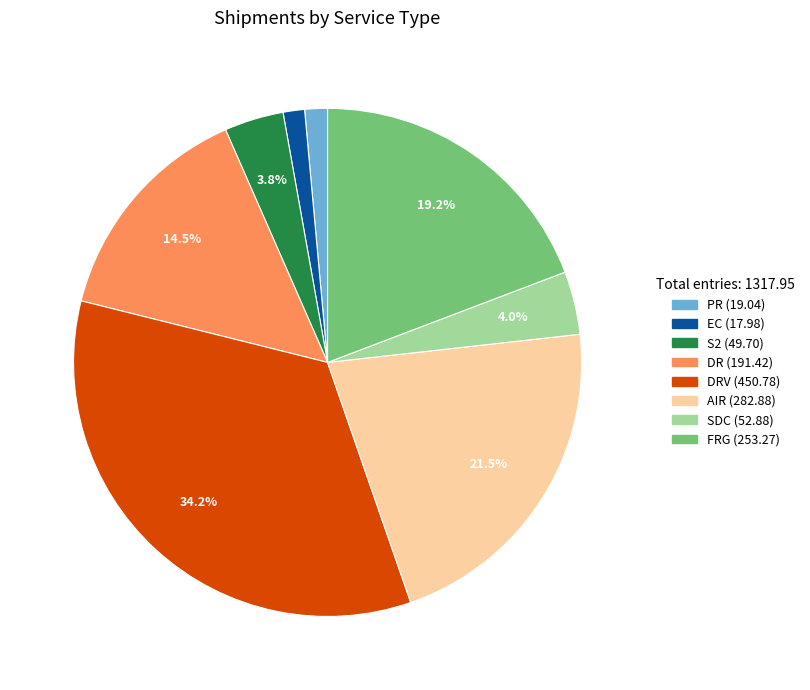

How many segments does this pie chart have?

8